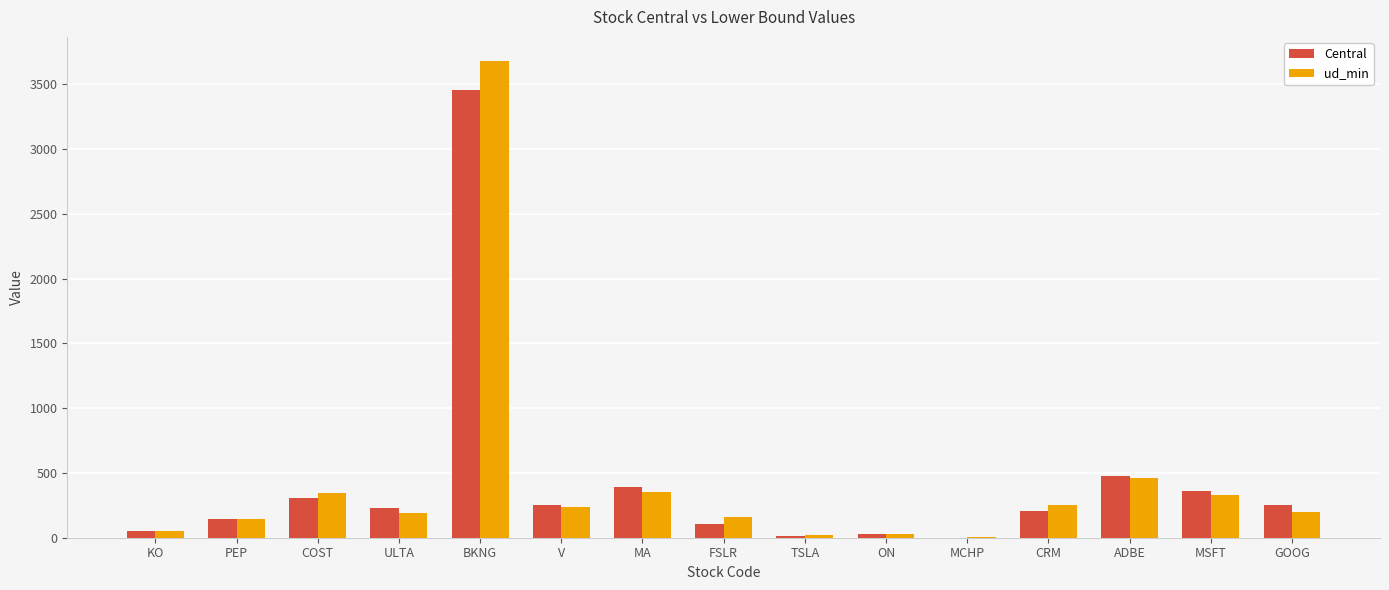

What is the difference between the ud_min values at ULTA and TSLA?

168.2